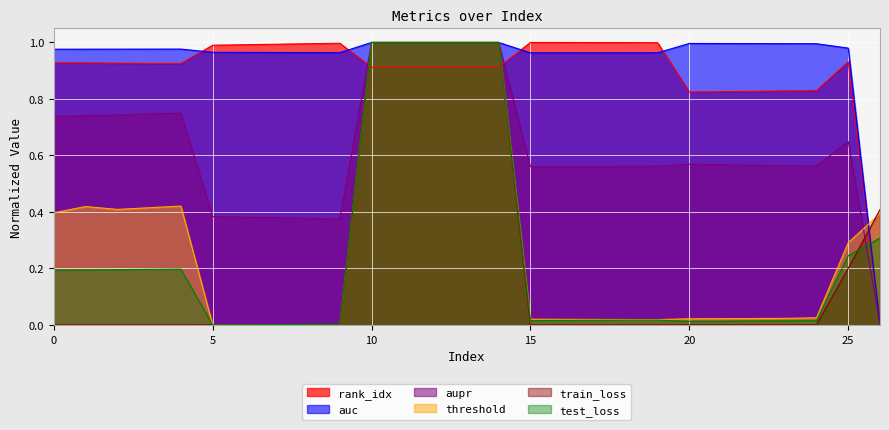

The value of threshold at 12 is 1.0. True or false?

True